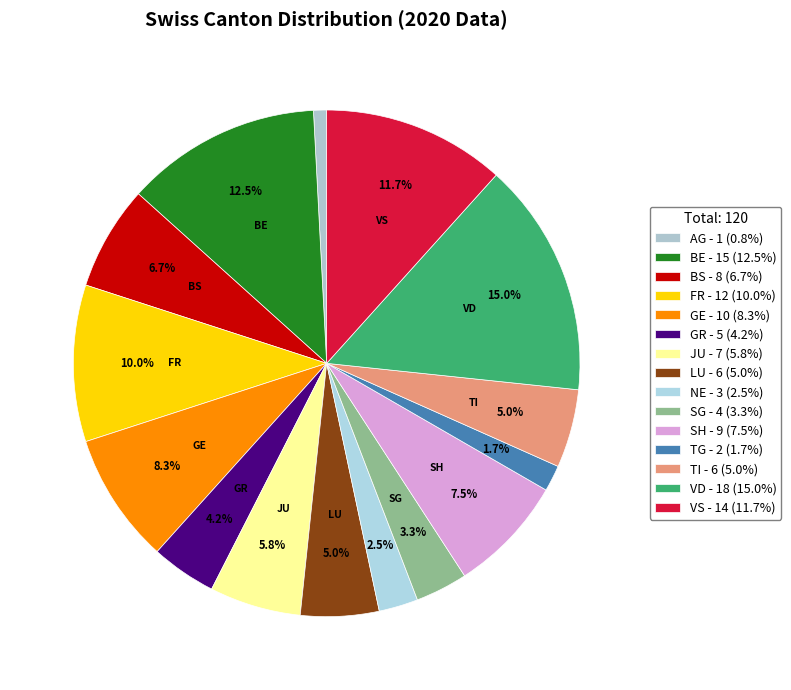

To the nearest percent, what is the average slice percentage?

7%